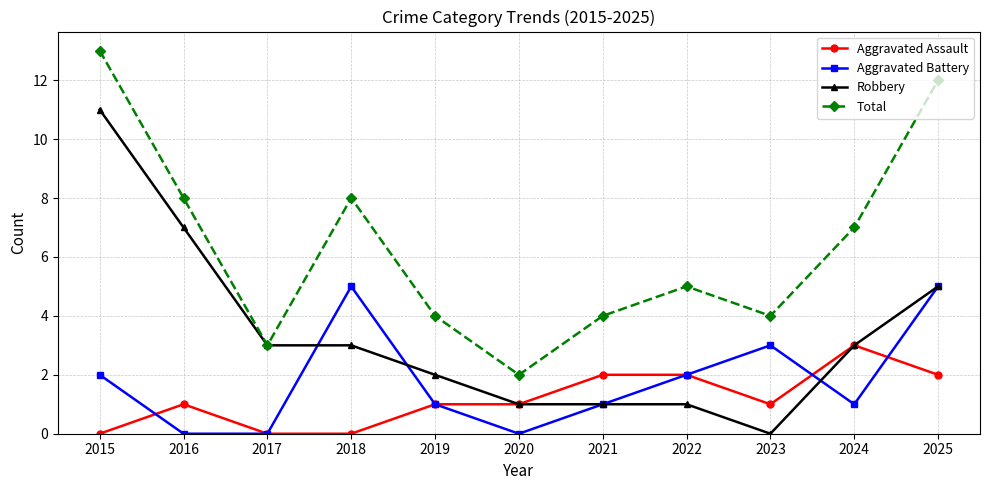

What is the spread (max minus min) of values at 2020?

2